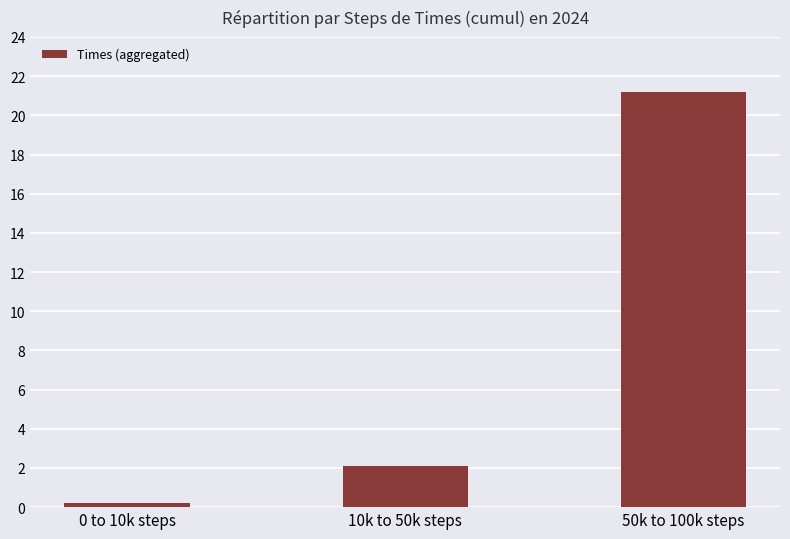

Which has a higher value, 50k to 100k steps or 10k to 50k steps?

50k to 100k steps